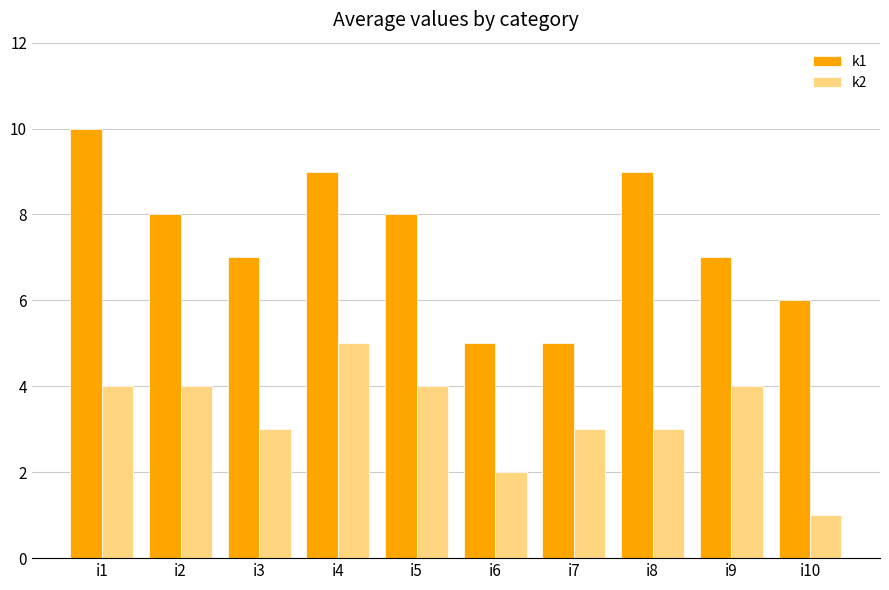

Is the value of k1 at i5 greater than the value of k2 at i1?

Yes